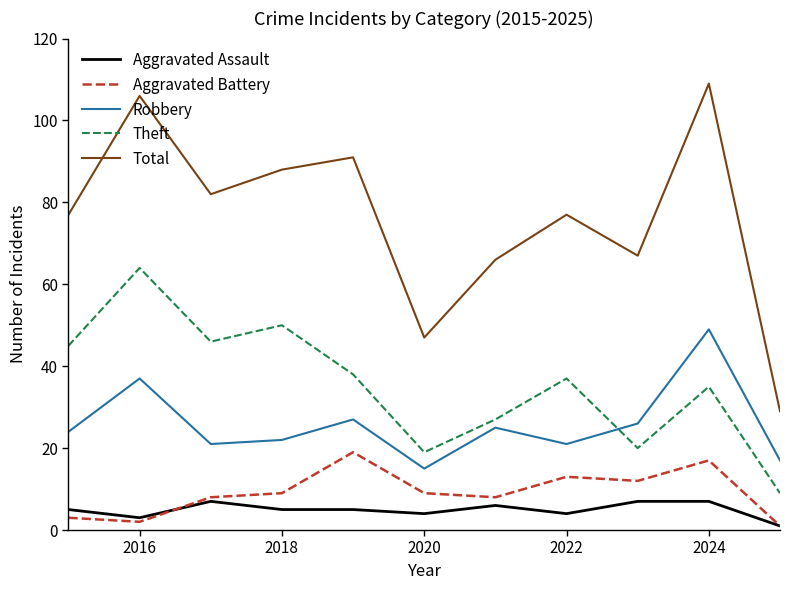

Which series has the largest range (max minus min)?

Total